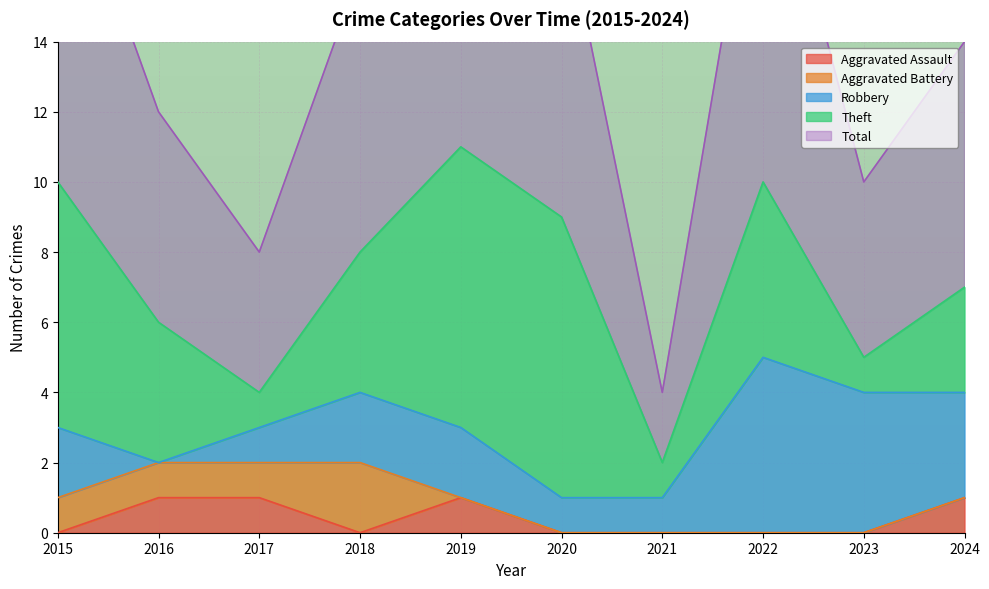

The value of Aggravated Battery at 2019 is 1. True or false?

False